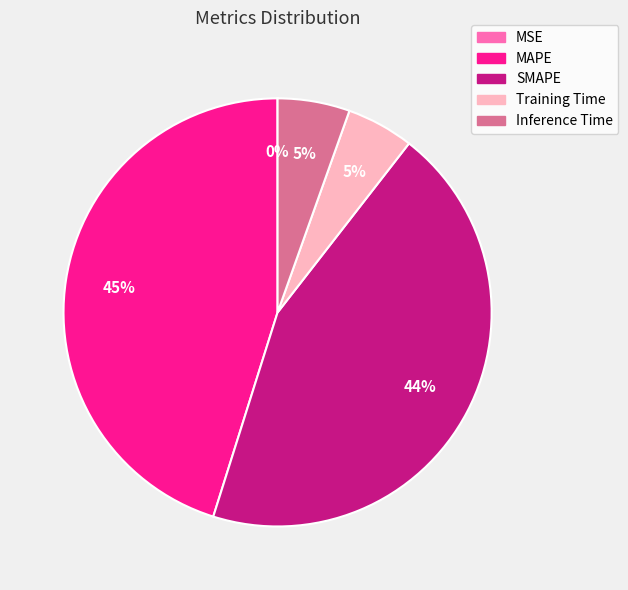

To the nearest percent, what is the average slice percentage?

20%